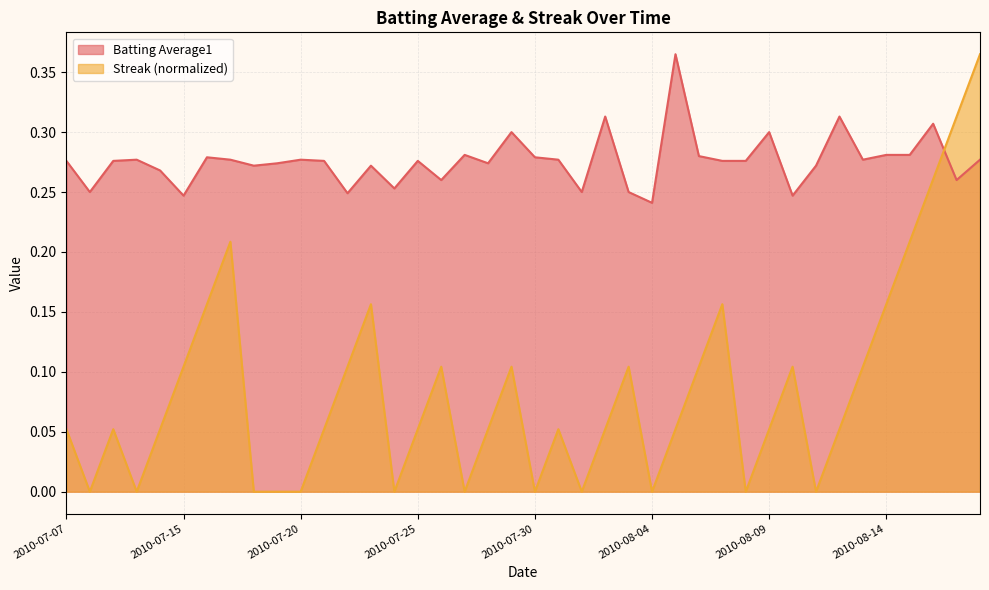

How many times do Streak and Batting Average1 cross each other?

1